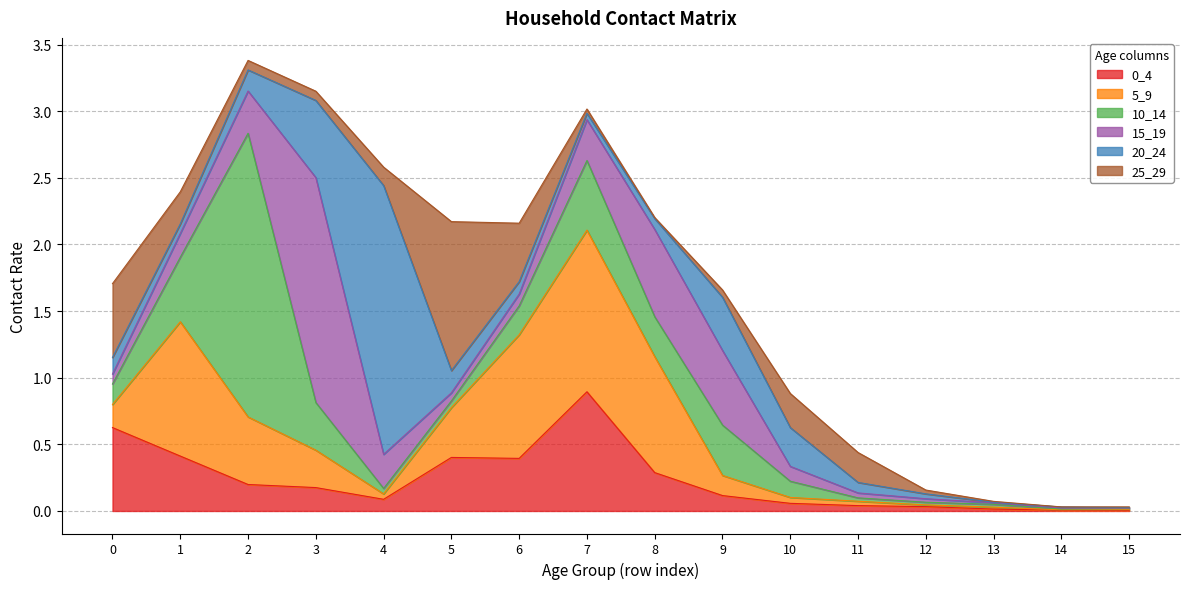

Is the value of 15_19 at 6 greater than the value of 25_29 at 0?

No